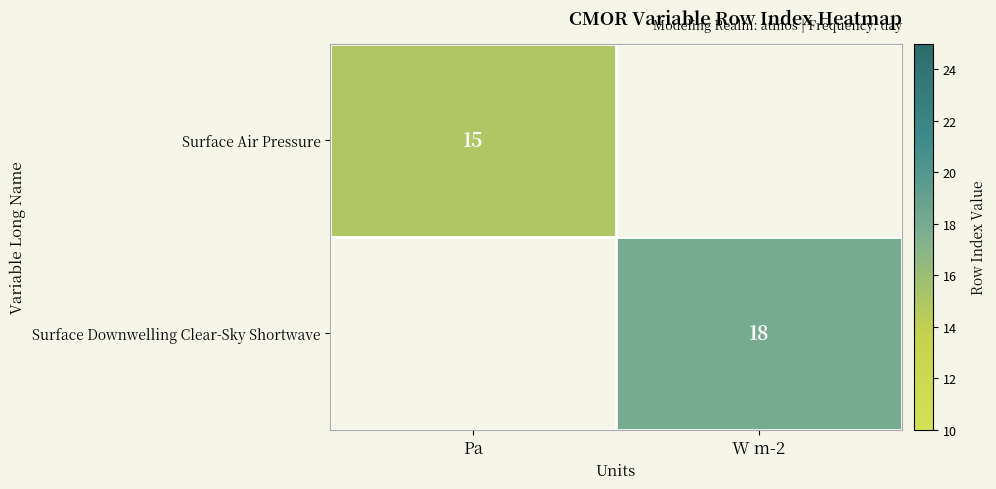

Between Pa and W m-2, which is larger?

Pa